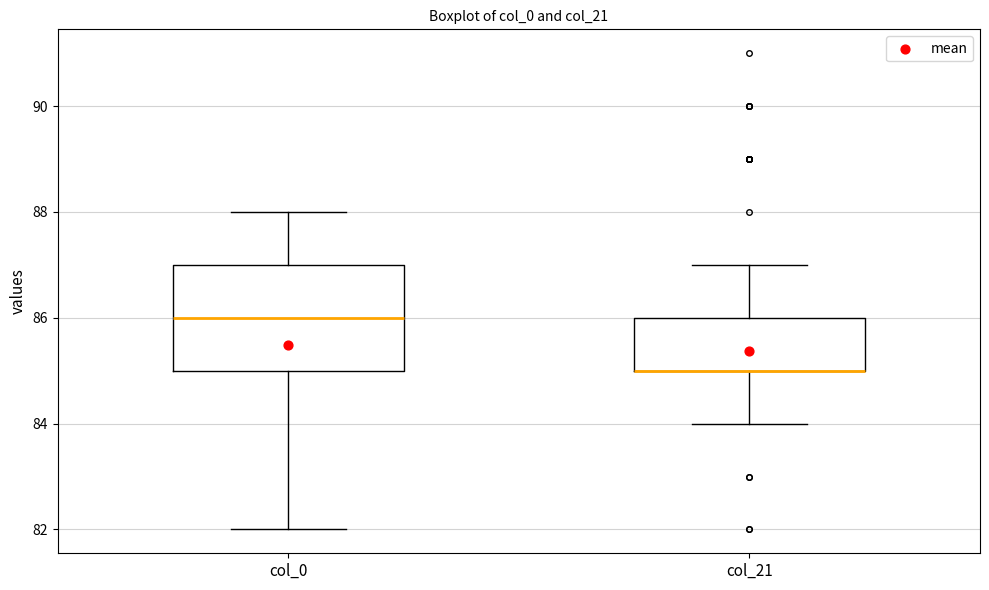

Reading left to right, transcribe this box plot: for each box, give where its median line is, the range the box spans, and where its two whiskers end, as read against the y-axis. The values are not printed on the chart, so give them approximately, as read against the axis.

col_0: median 86, box 85 to 87, whiskers 82 to 88
col_21: median 85 (drawn on the box's lower edge), box 85 to 86, whiskers 84 to 87